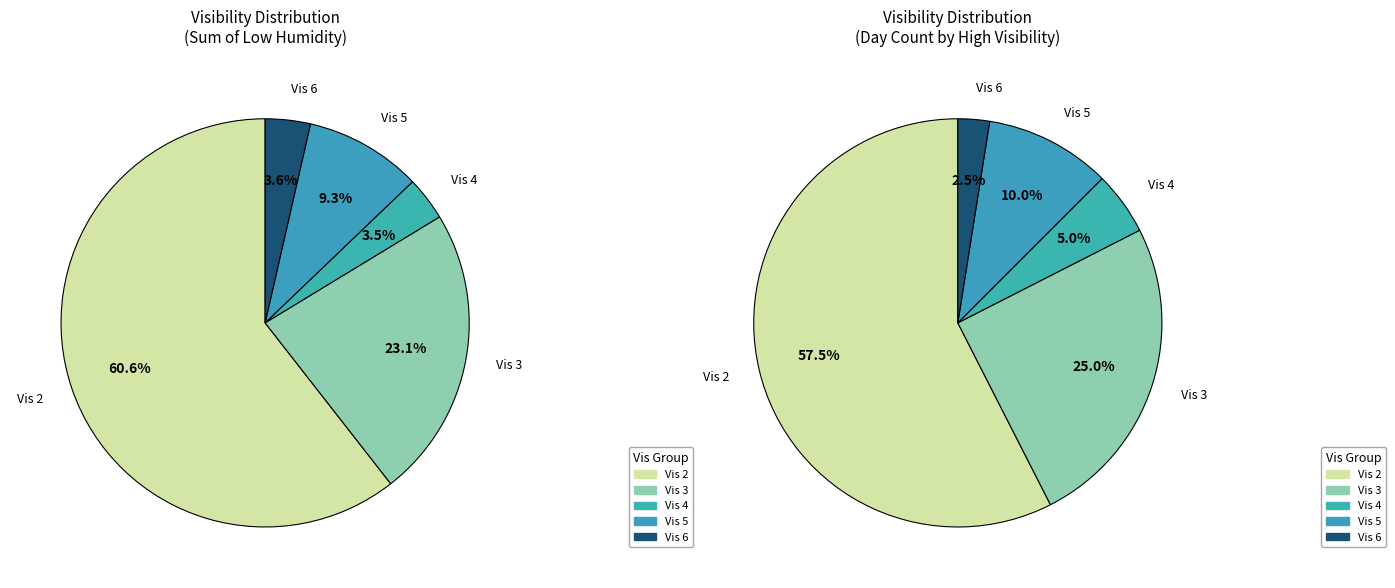

Which slice is the largest?

high_vis=2